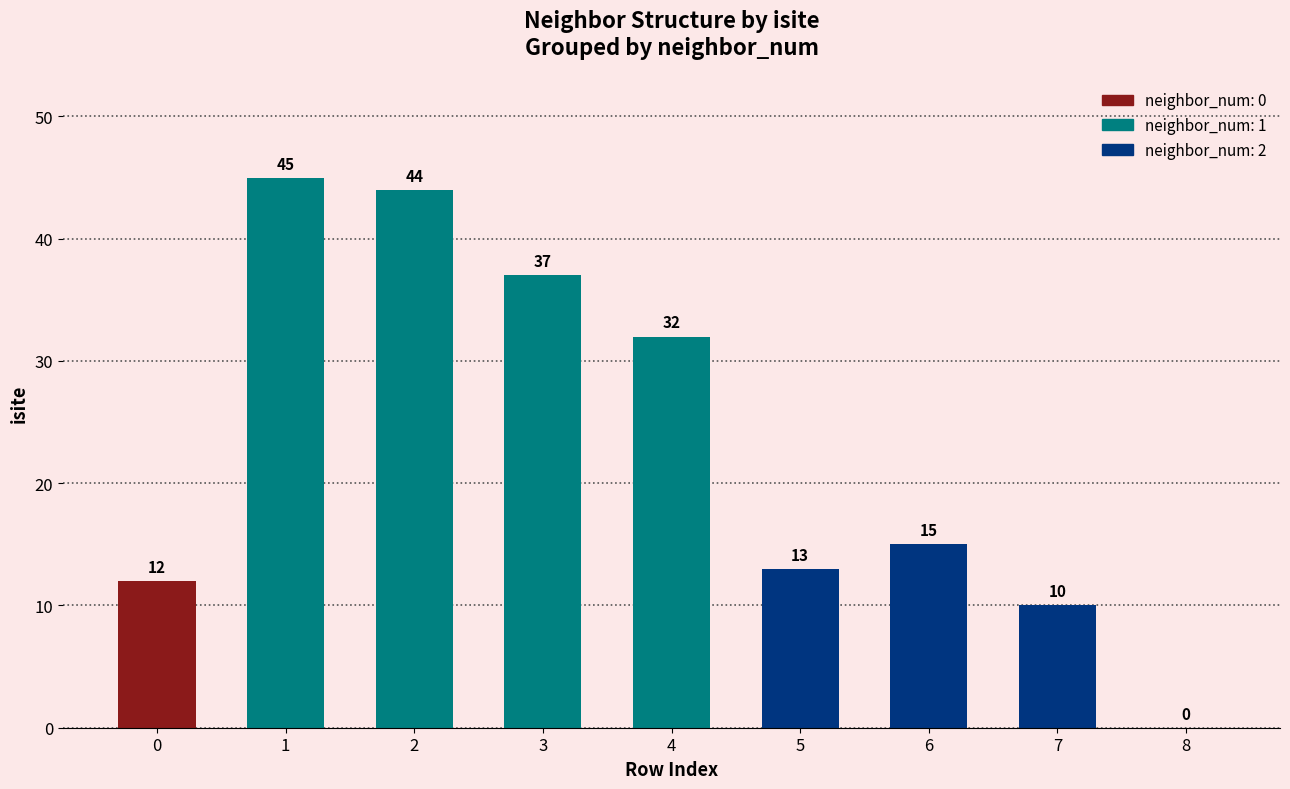

Reading right to left, what are all the values shown in this chart?

8=0	7=10	6=15	5=13	4=32	3=37	2=44	1=45	0=12